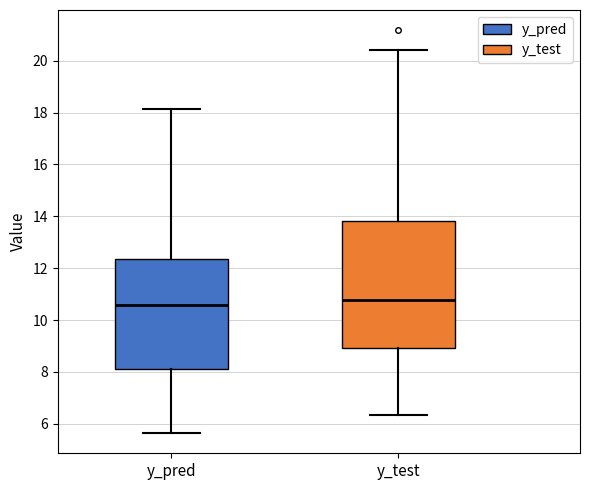

Comparing the boxes themselves (not the whiskers), which one is the tallest?

y_test